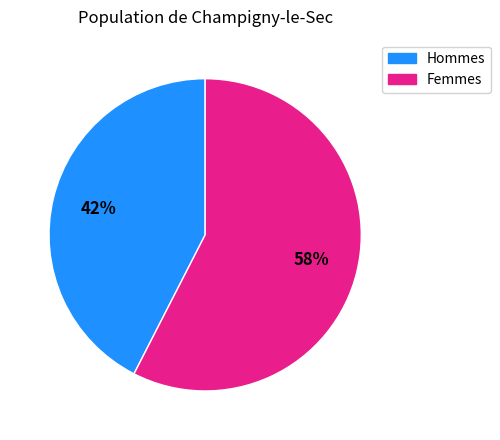

How many segments does this pie chart have?

2